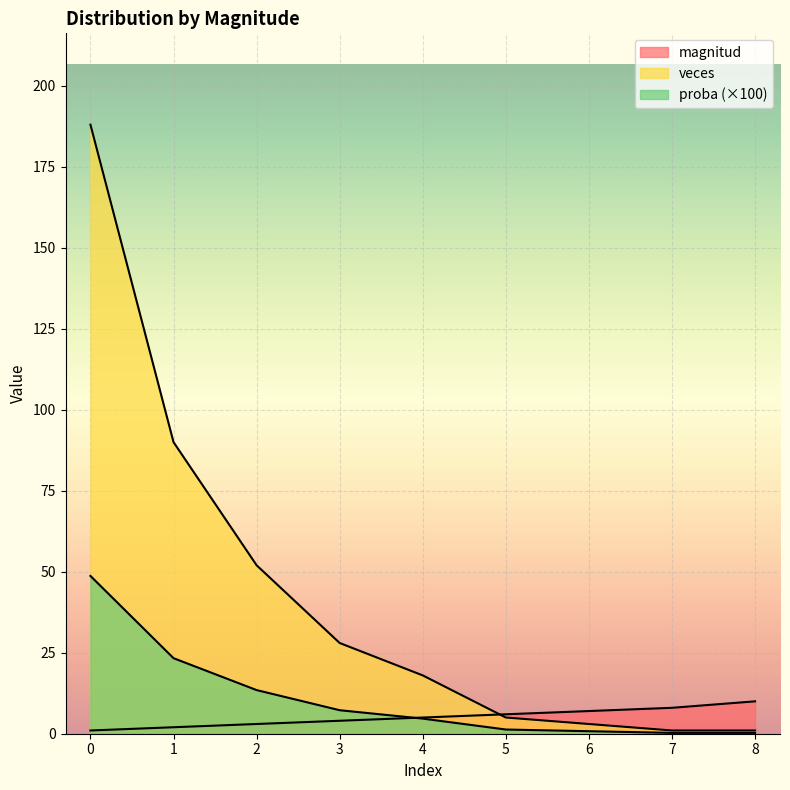

Which category has the lowest value in the proba series?

7